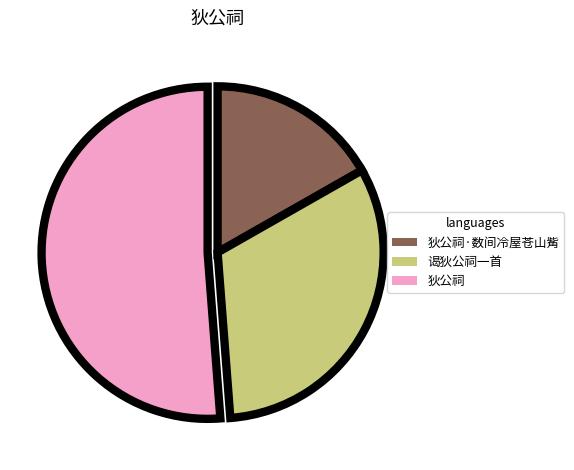

Which category has the biggest portion of the pie?

狄公祠